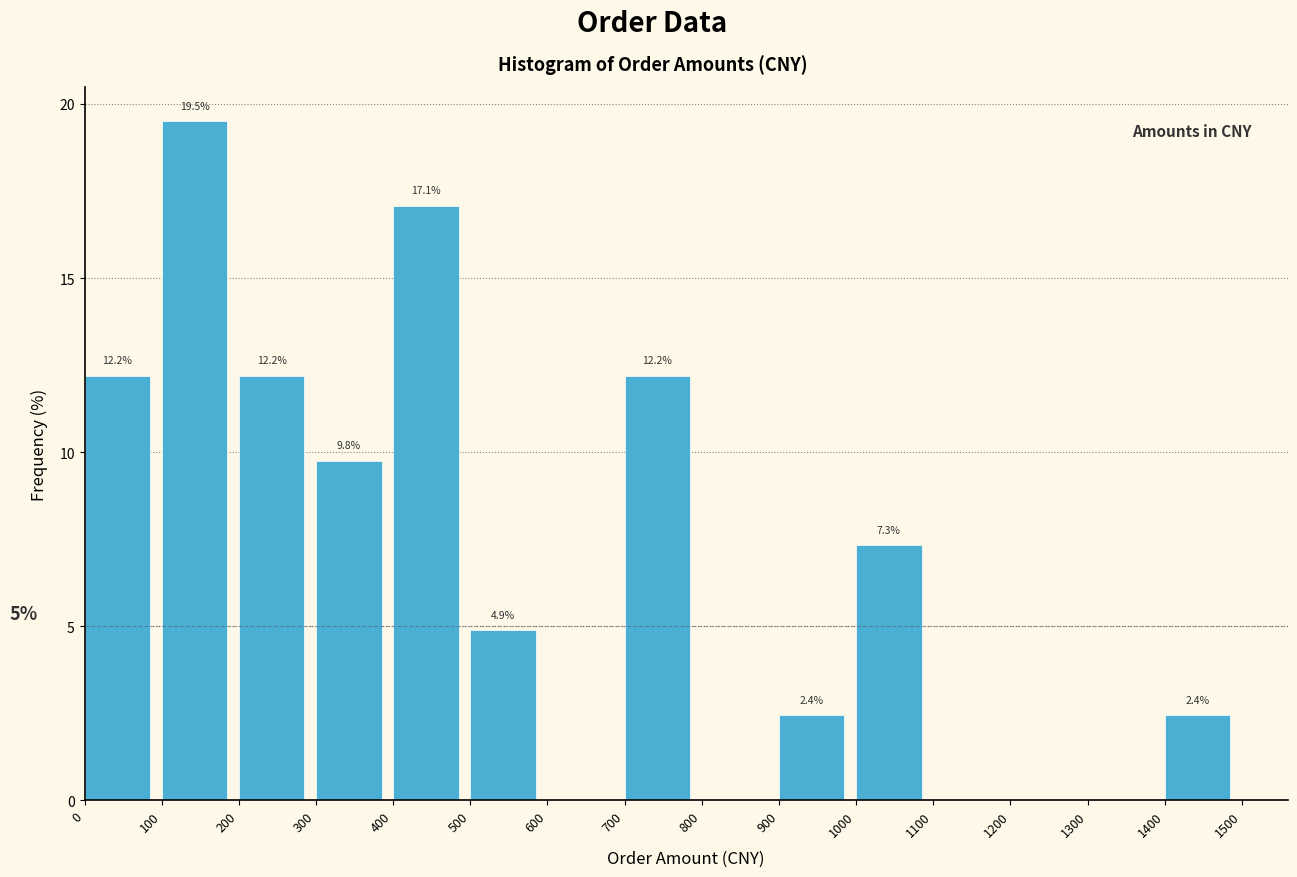

Which range on the x-axis has the tallest bar?

100 to 200